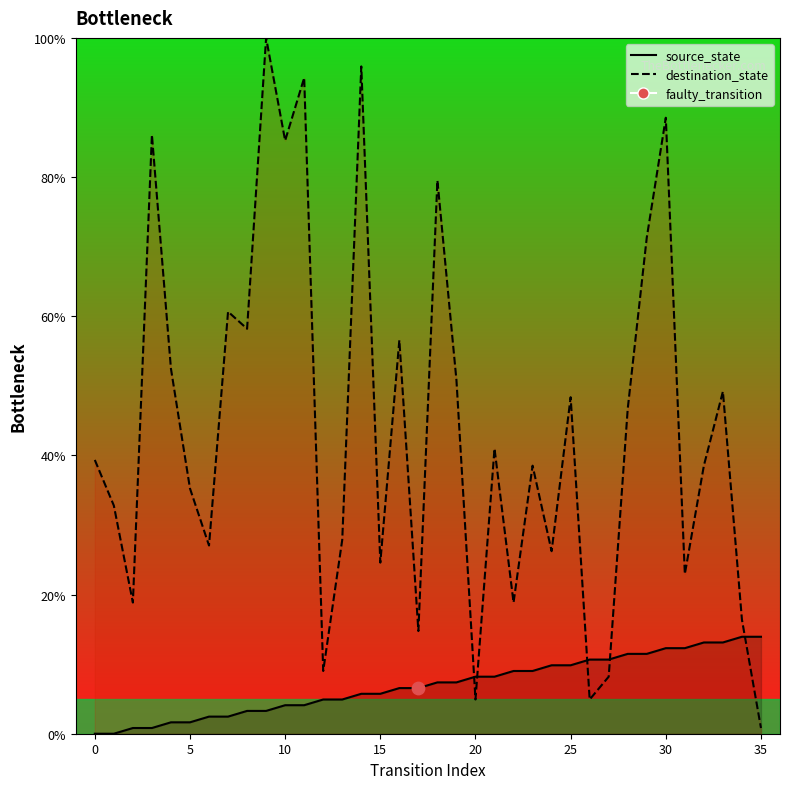

What are all the series names shown in the legend?

source_state, destination_state